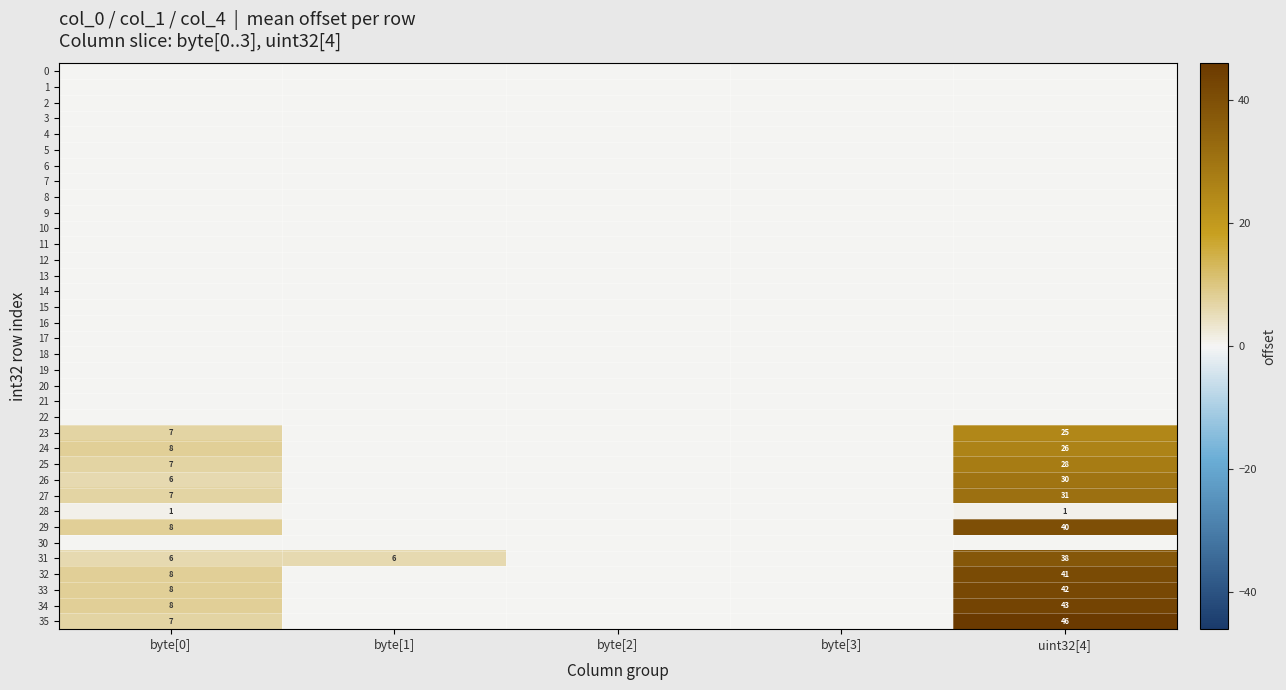

At how many categories does at least one series exceed 21?

1